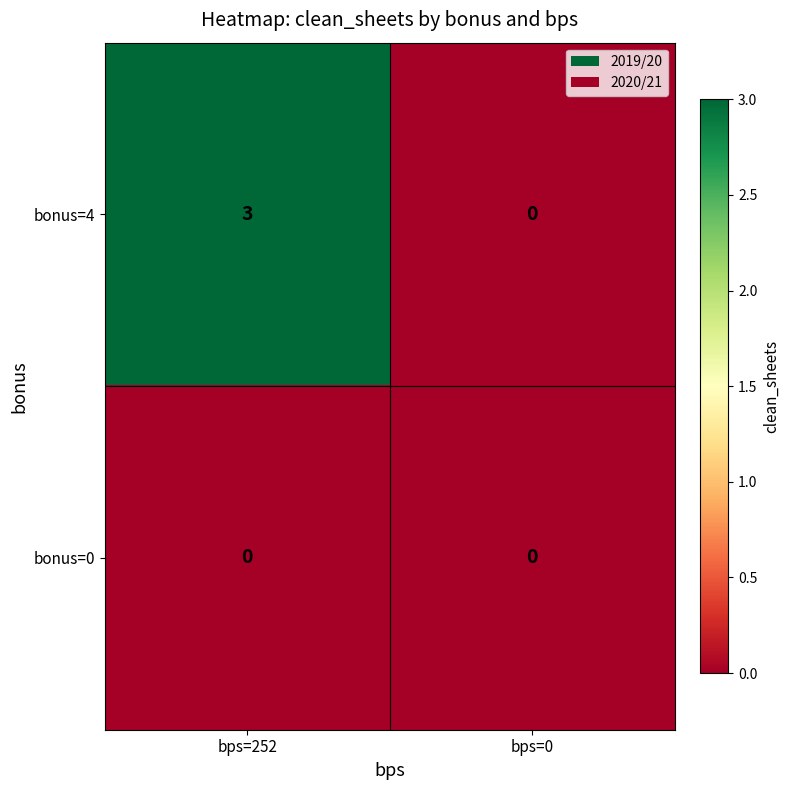

How many distinct data groups are displayed?

2